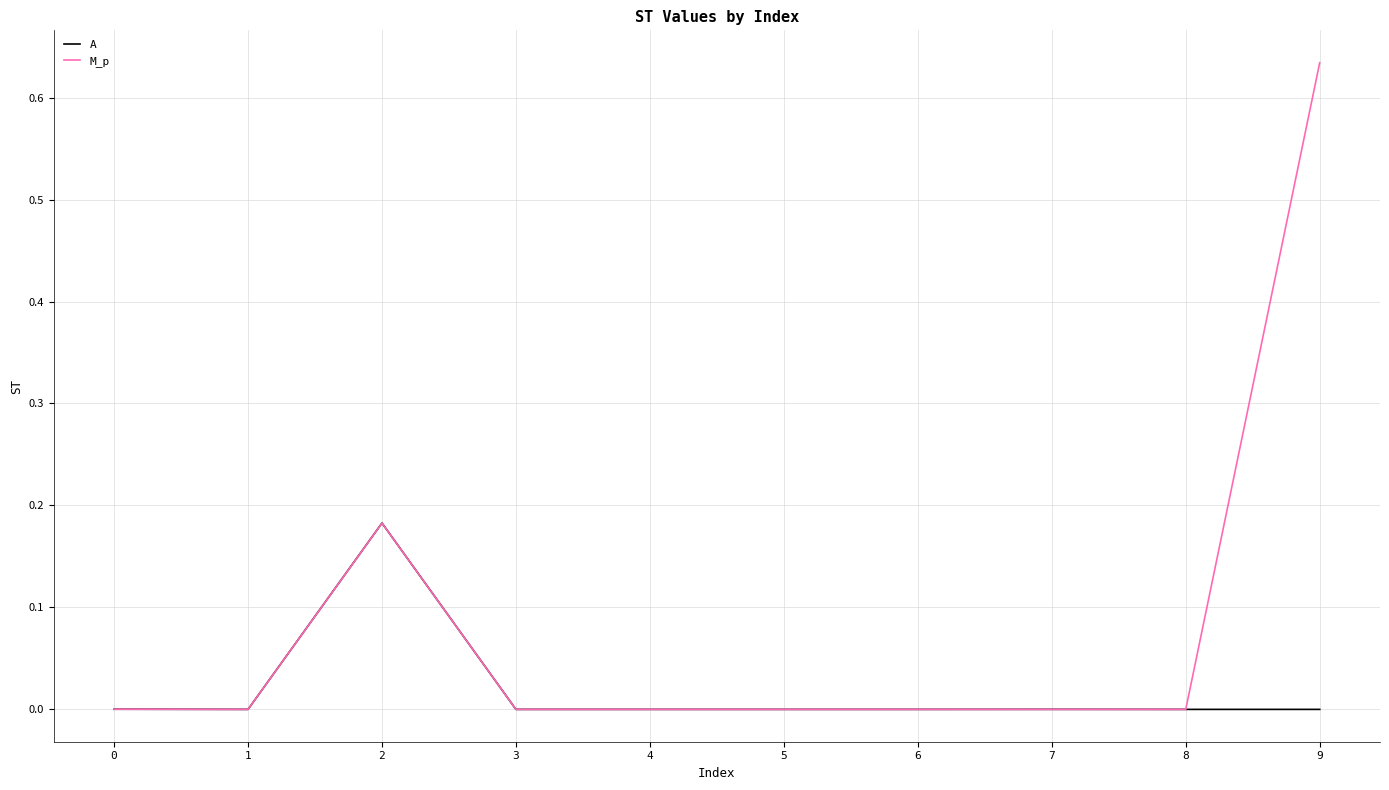

List the series in order of their overall mean, lowest first.

A, M_p